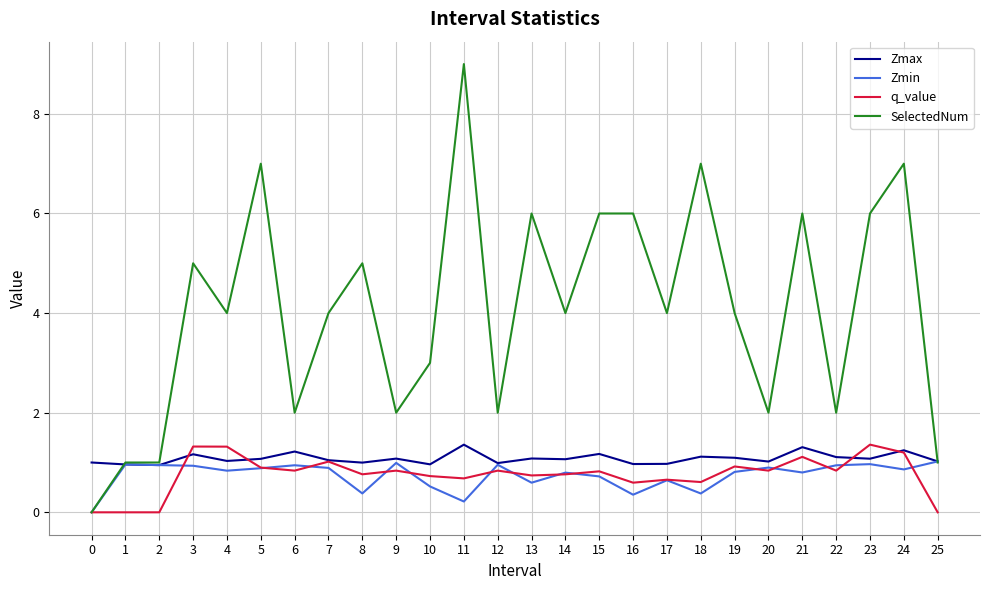

What is the total value across all series at 3?

8.4